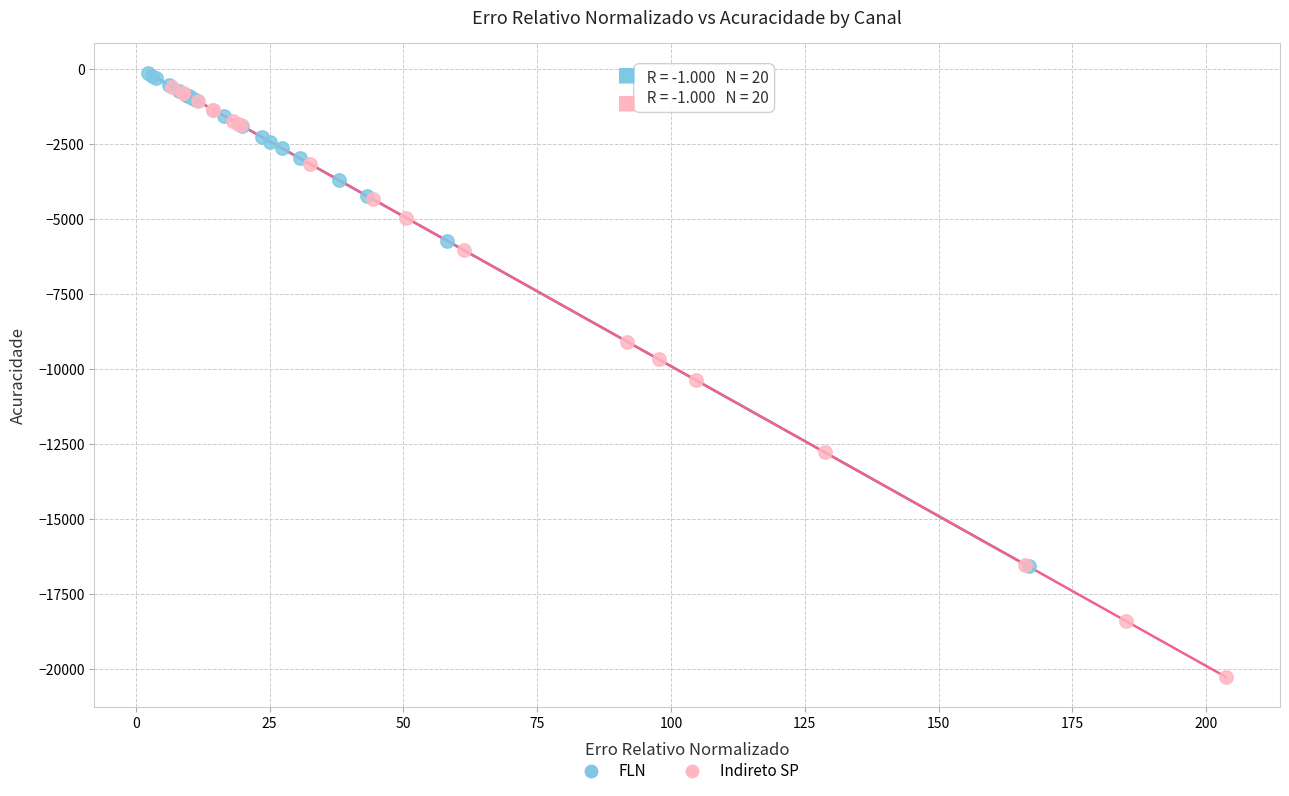

Which series has the largest Y range (max minus min)?

Indireto SP